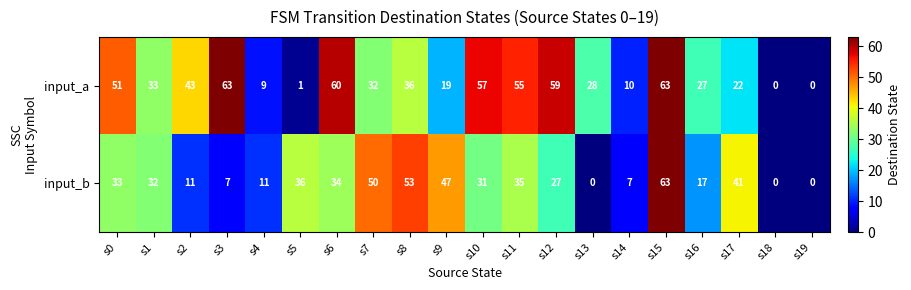

Where does the input_a series first go above 33?

s0